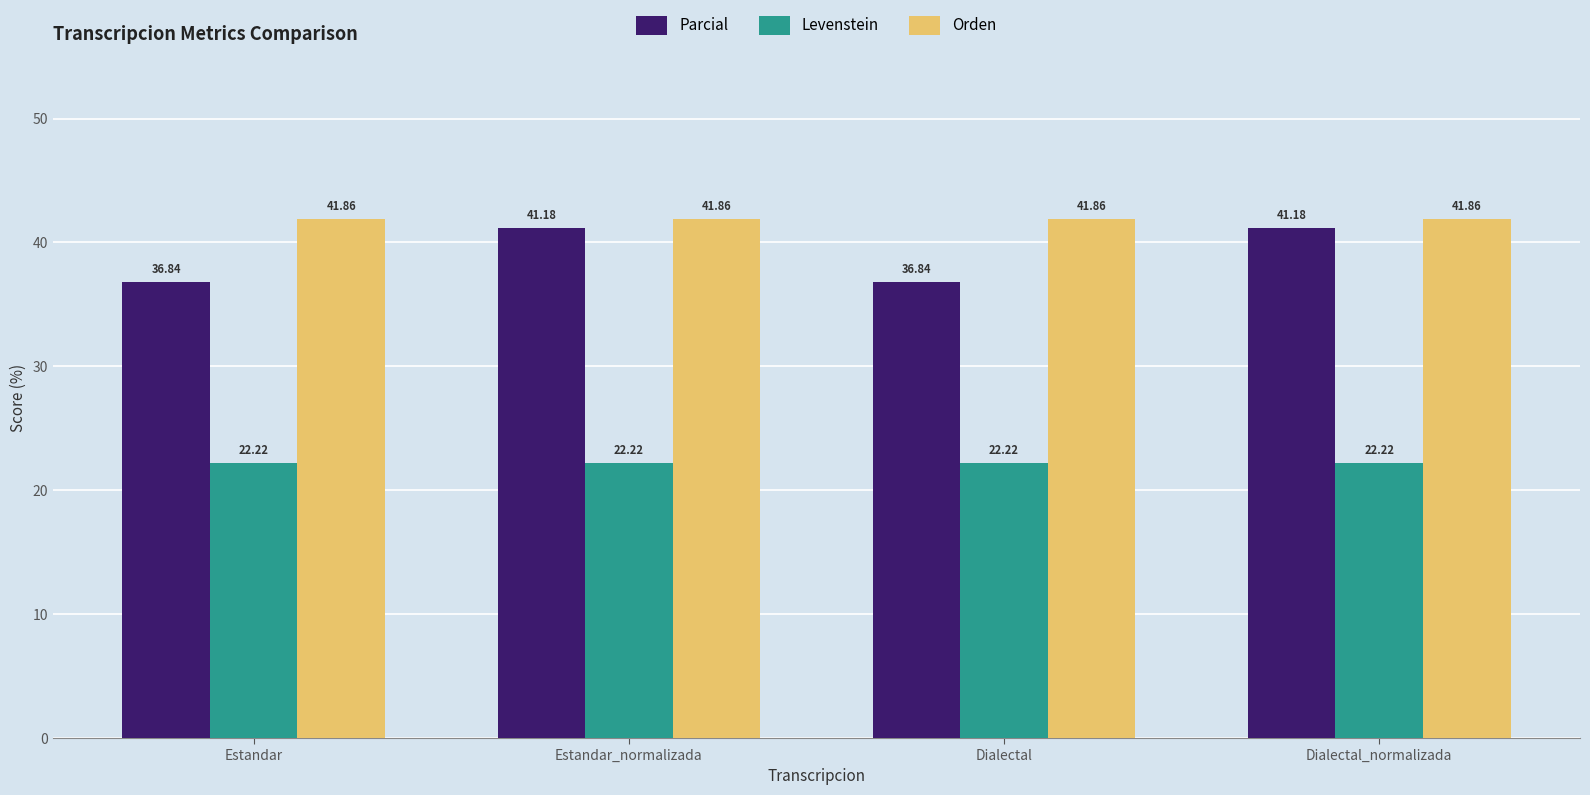

Is it true that Orden equals 63.5 at Dialectal_normalizada?

False